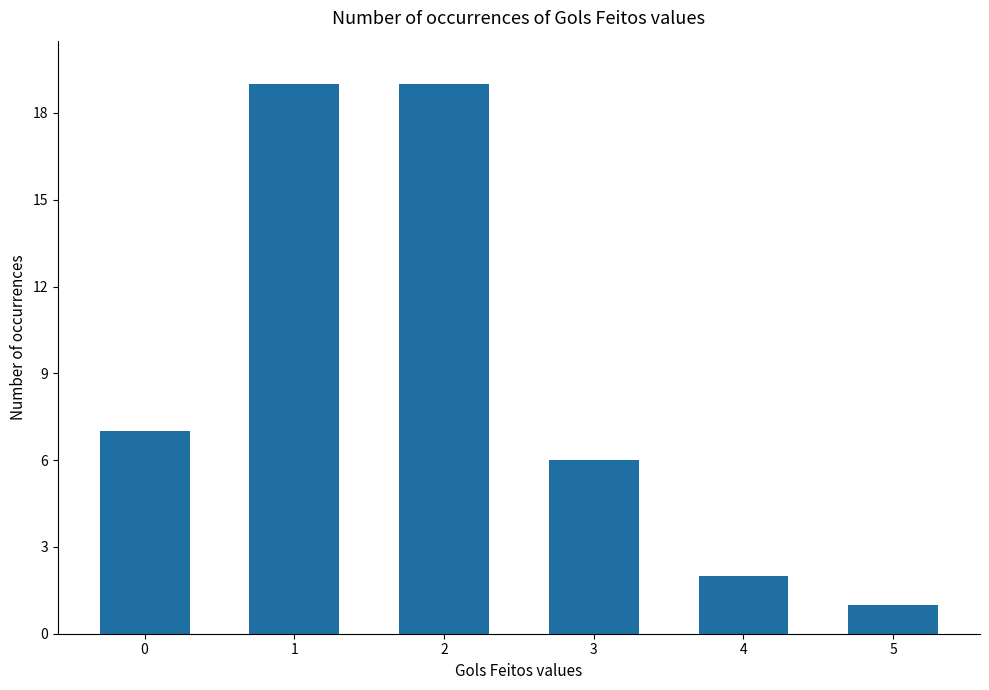

Are the bars horizontal?

No